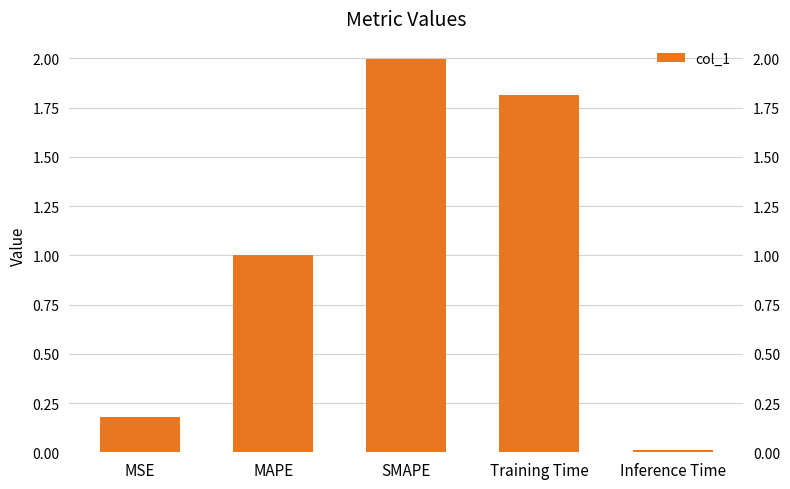

List the labels in order of value, largest first.

SMAPE, Training Time, MAPE, MSE, Inference Time